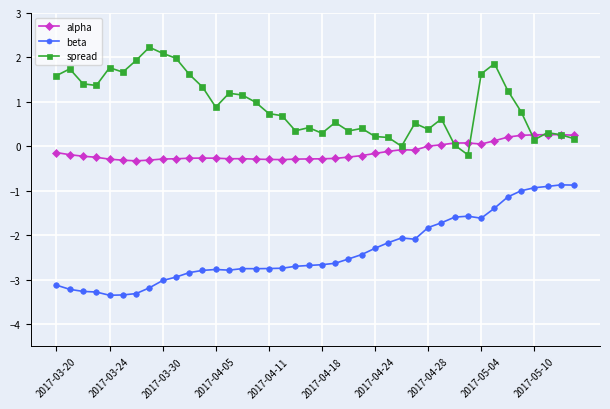

Which series has the largest total across all categories?

spread